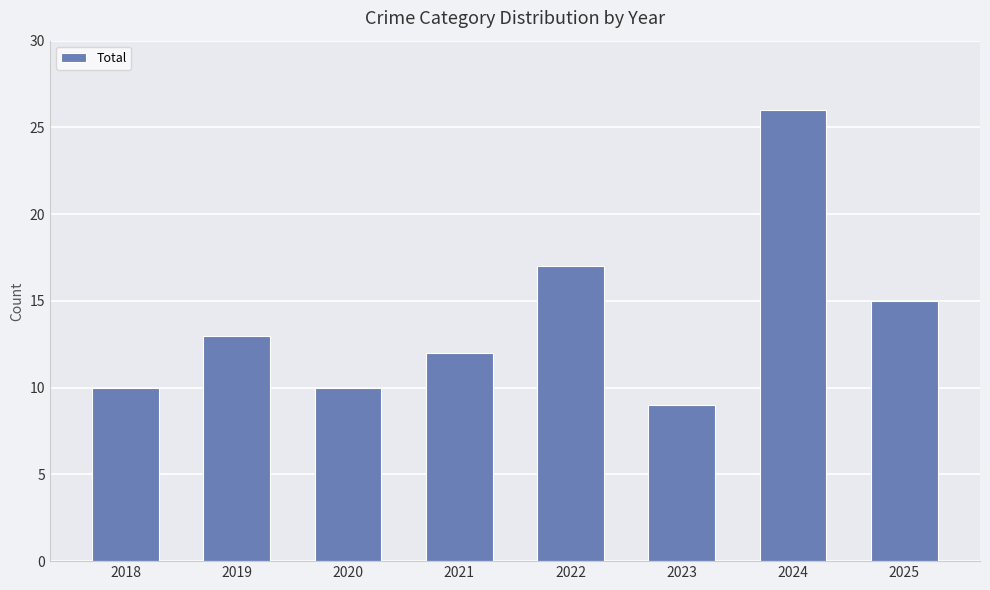

Which label corresponds to the largest value in the chart?

2024